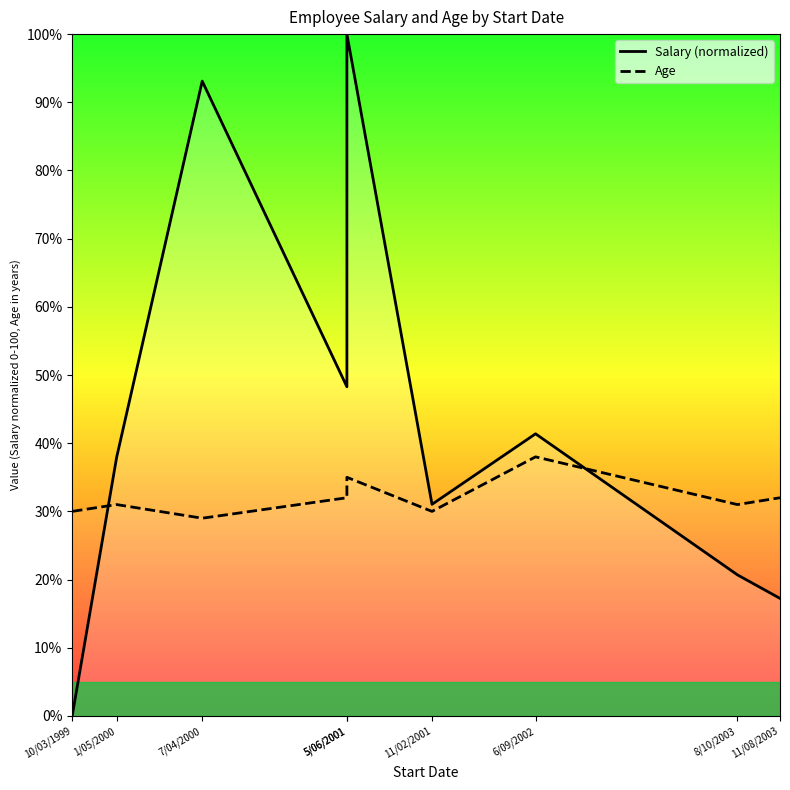

Reading left to right, what are all the values shown in this chart?

Salary (normalized): 10/03/1999=0.0	1/05/2000=37.9	7/04/2000=93.1	5/06/2001=48.3	5/06/2001=100.0	11/02/2001=31.0	6/09/2002=41.4	8/10/2003=20.7	11/08/2003=17.2
Age: 10/03/1999=30.0	1/05/2000=31.0	7/04/2000=29.0	5/06/2001=32.0	5/06/2001=35.0	11/02/2001=30.0	6/09/2002=38.0	8/10/2003=31.0	11/08/2003=32.0